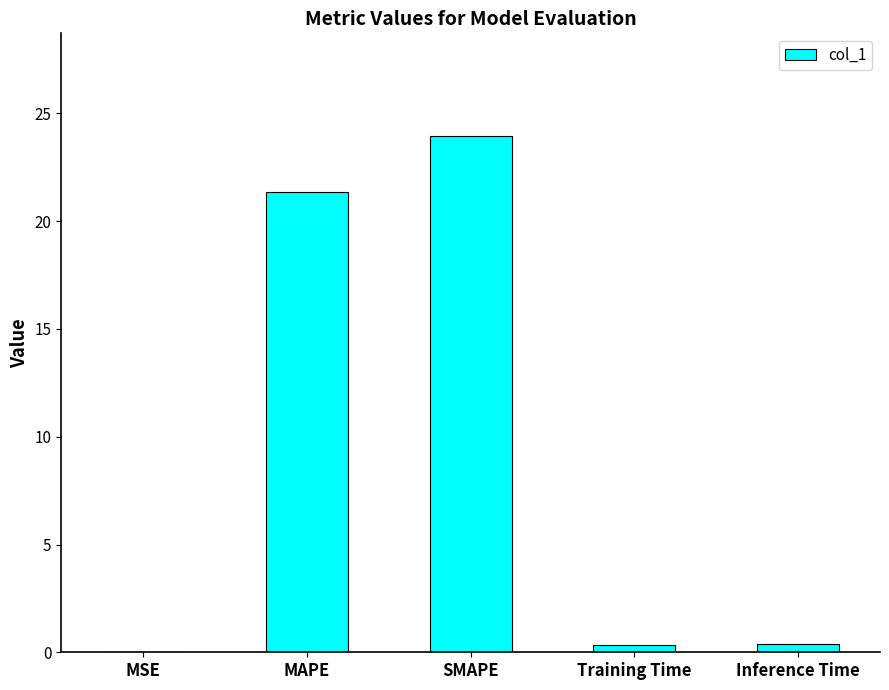

What is the sum of all values?

46.1